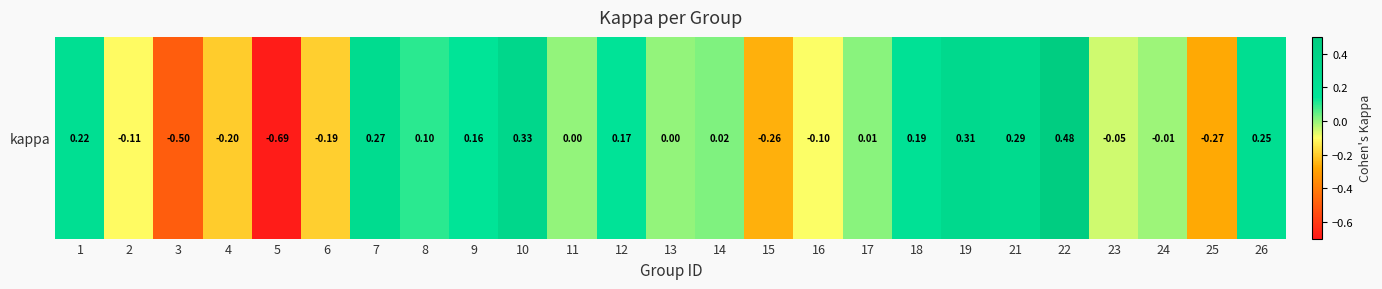

Rank the categories by value from lowest to highest.

5, 3, 25, 15, 4, 6, 2, 16, 23, 24, 11, 13, 17, 14, 8, 9, 12, 18, 1, 26, 7, 21, 19, 10, 22